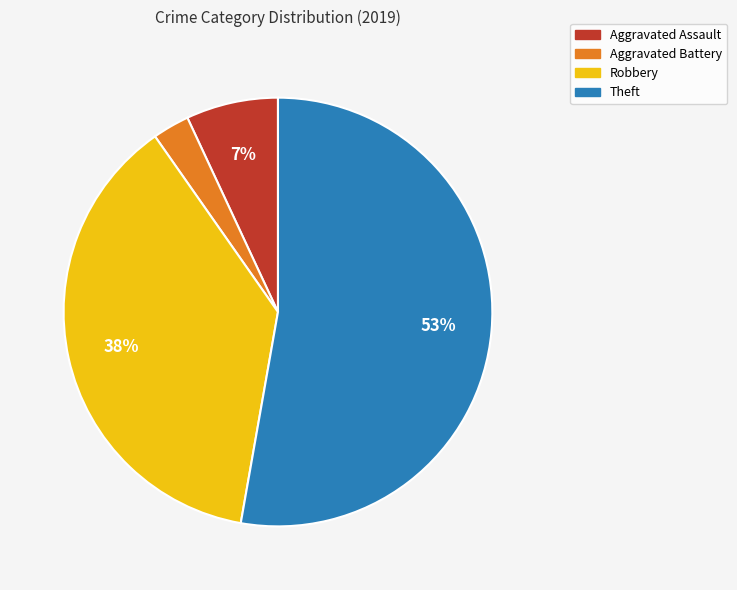

Is Theft the majority of the pie?

Yes